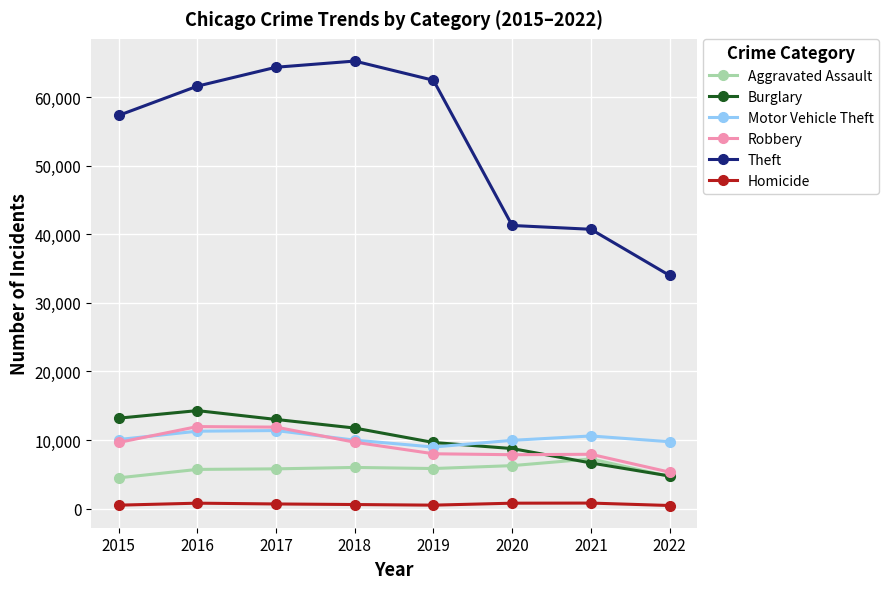

At which label does Burglary first exceed 11746?

2015